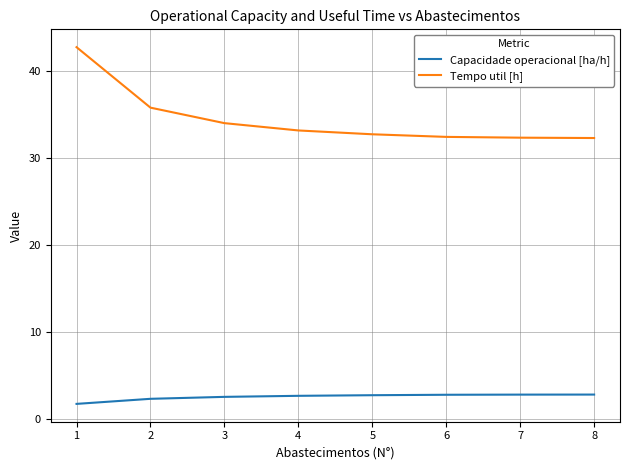

The value of Capacidade operacional [ha/h] at 5 is 1.0. True or false?

False